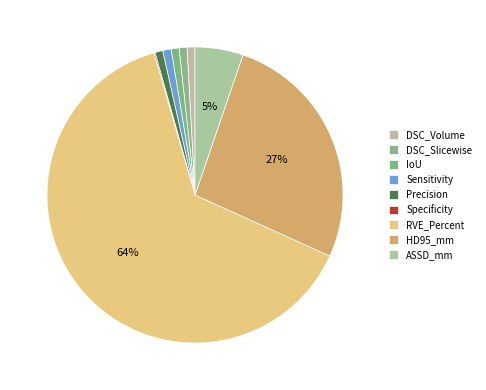

How many slices are in this pie chart?

9